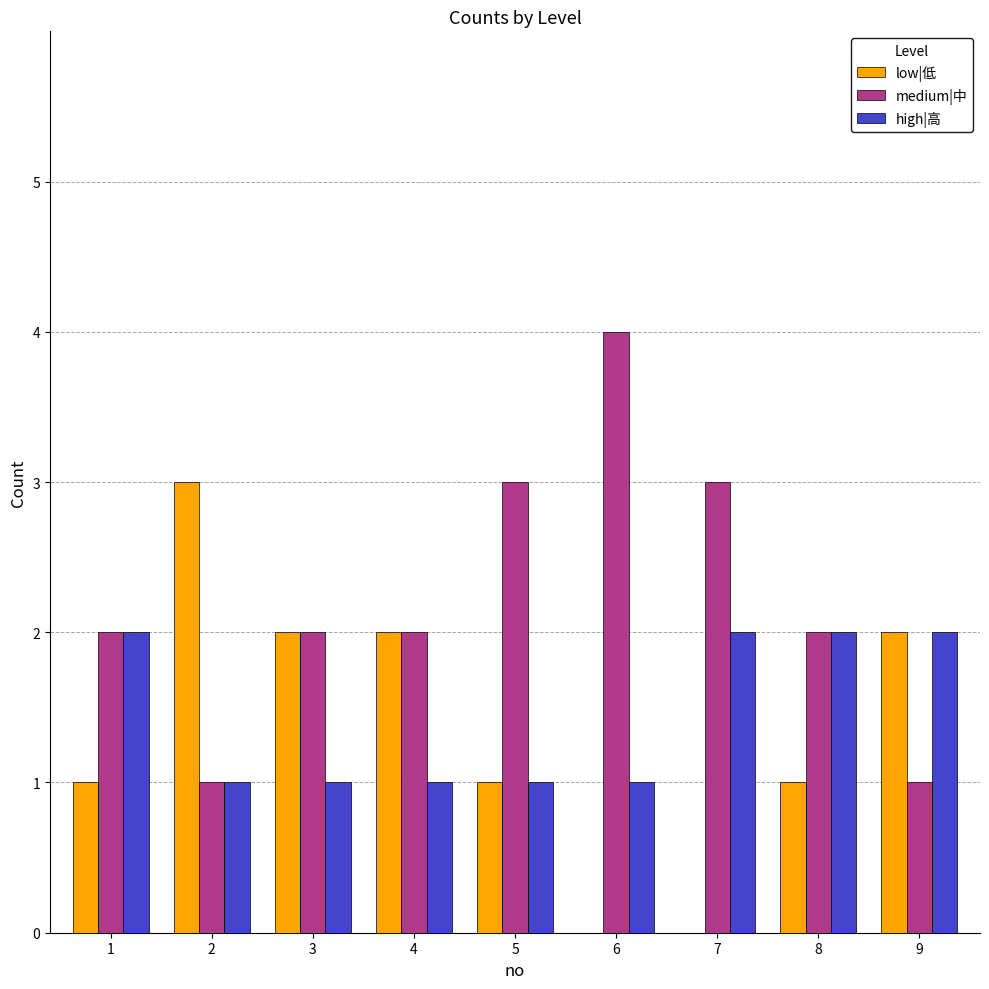

Reading left to right, list all the values displayed in this chart.

low|低: 1=1	2=3	3=2	4=2	5=1	6=0	7=0	8=1	9=2
medium|中: 1=2	2=1	3=2	4=2	5=3	6=4	7=3	8=2	9=1
high|高: 1=2	2=1	3=1	4=1	5=1	6=1	7=2	8=2	9=2